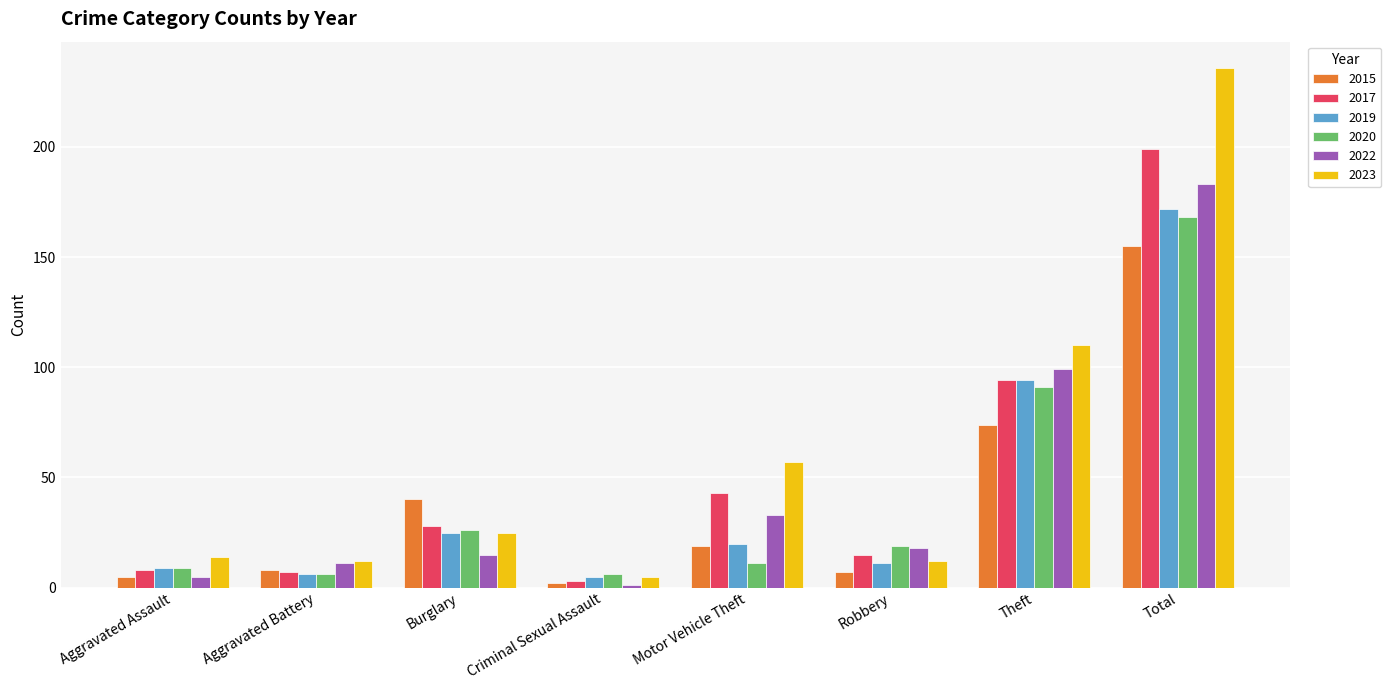

At which category does the chart reach its peak across all series?

Total